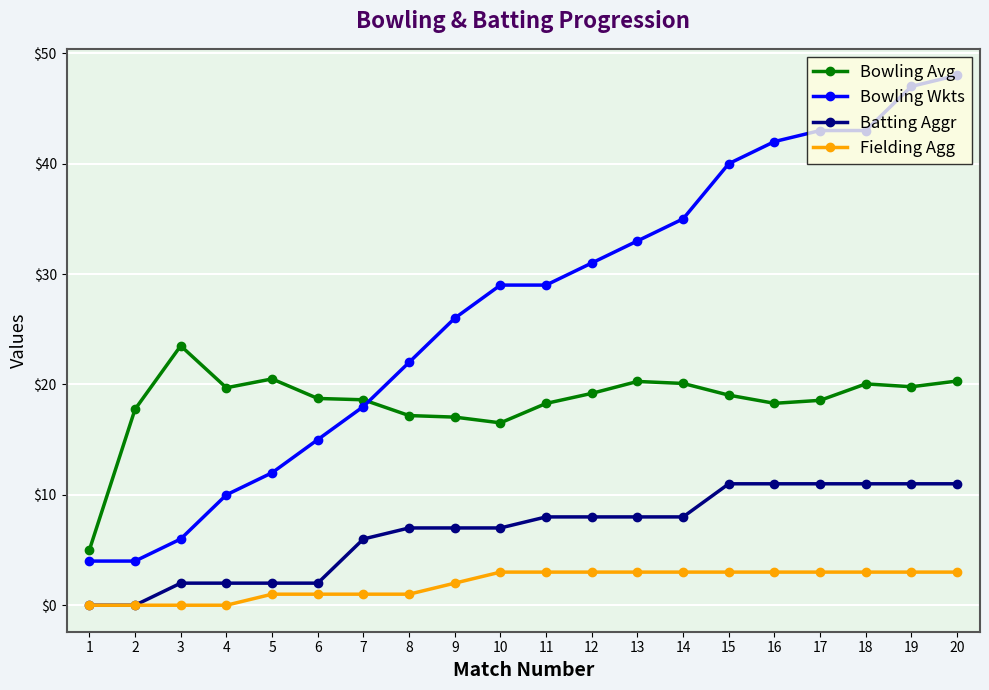

True or false: Fielding Agg and Bowling Wkts intersect in this chart.

False